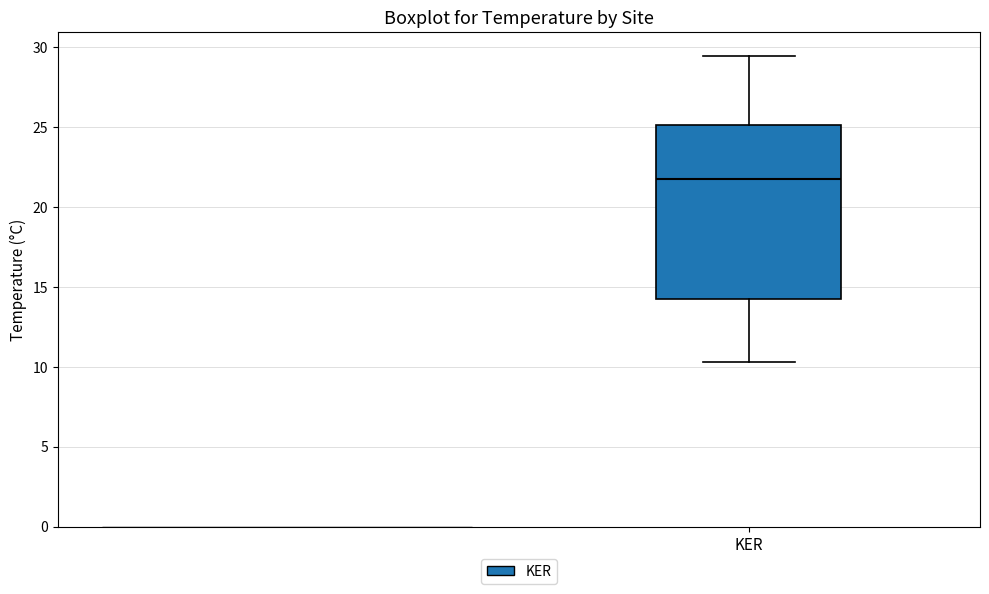

Where does the upper whisker of the box for KER end on the y-axis? The values are not printed on the chart, so give them approximately, as read against the axis.

29.5